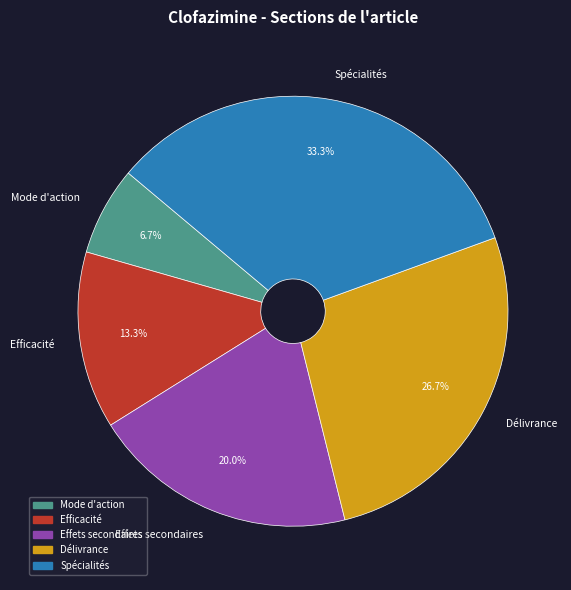

To the nearest percent, what percentage of the pie is Mode d'action?

7%